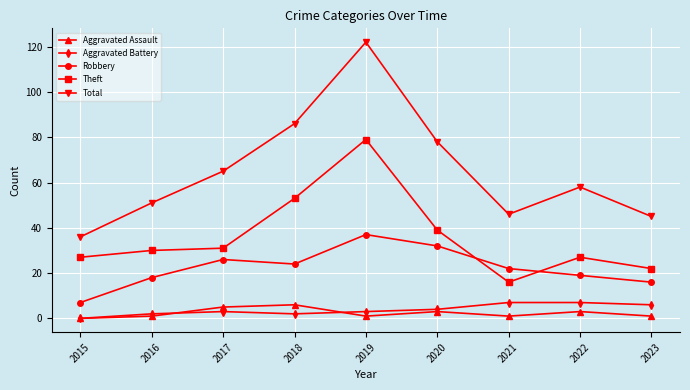

How many distinct data groups are displayed?

5